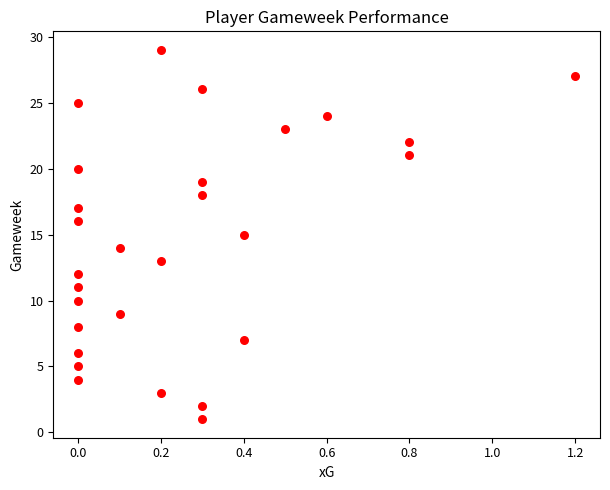

What is the range of Y values (max minus min)?

28